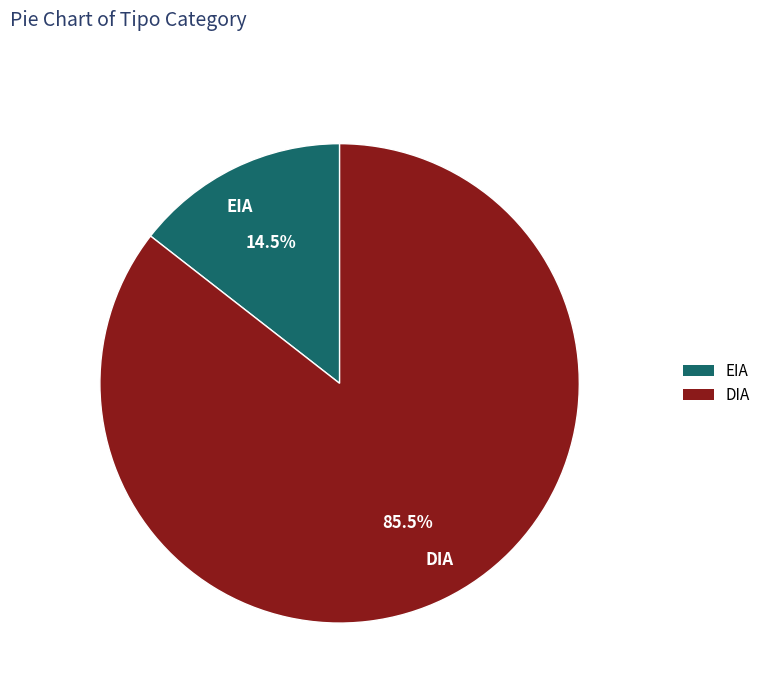

What is the largest slice in the pie chart?

DIA